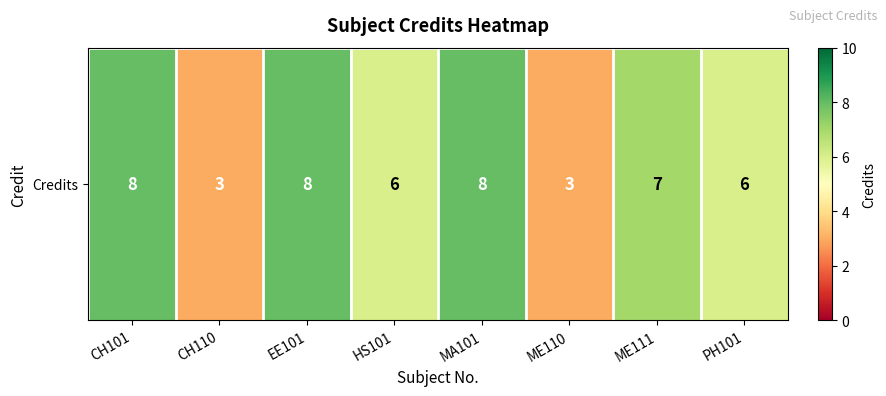

What is the difference between the maximum and minimum values?

5